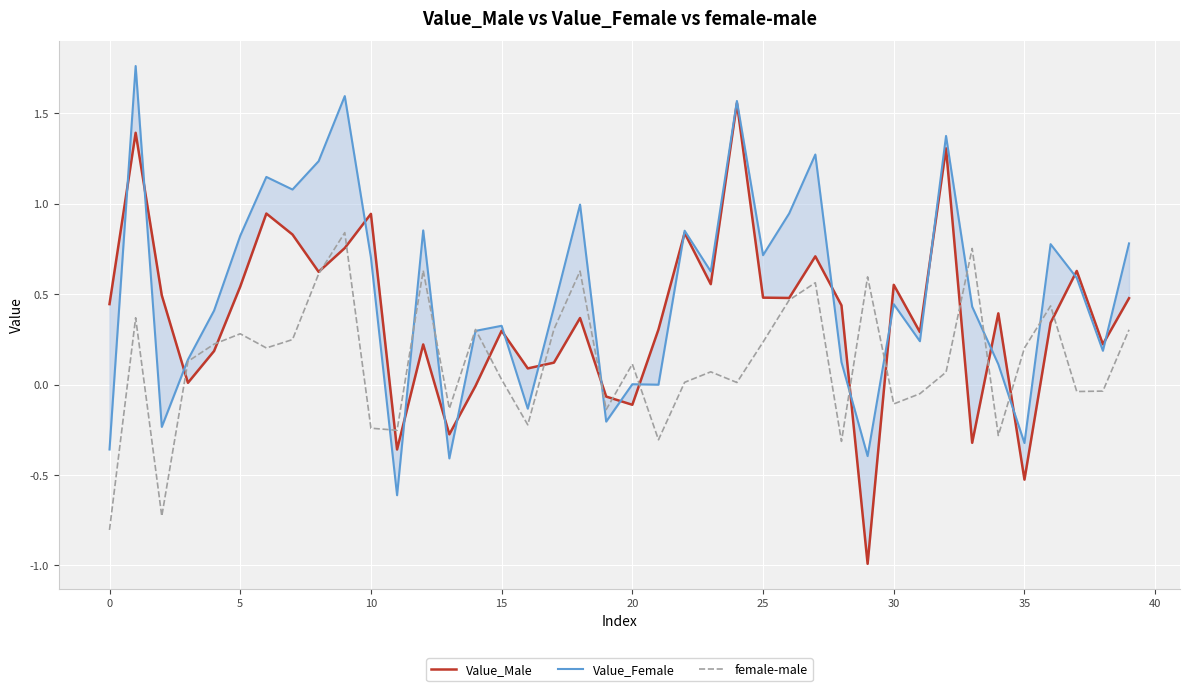

Which series changed the most between 35 and 25?

Value_Female